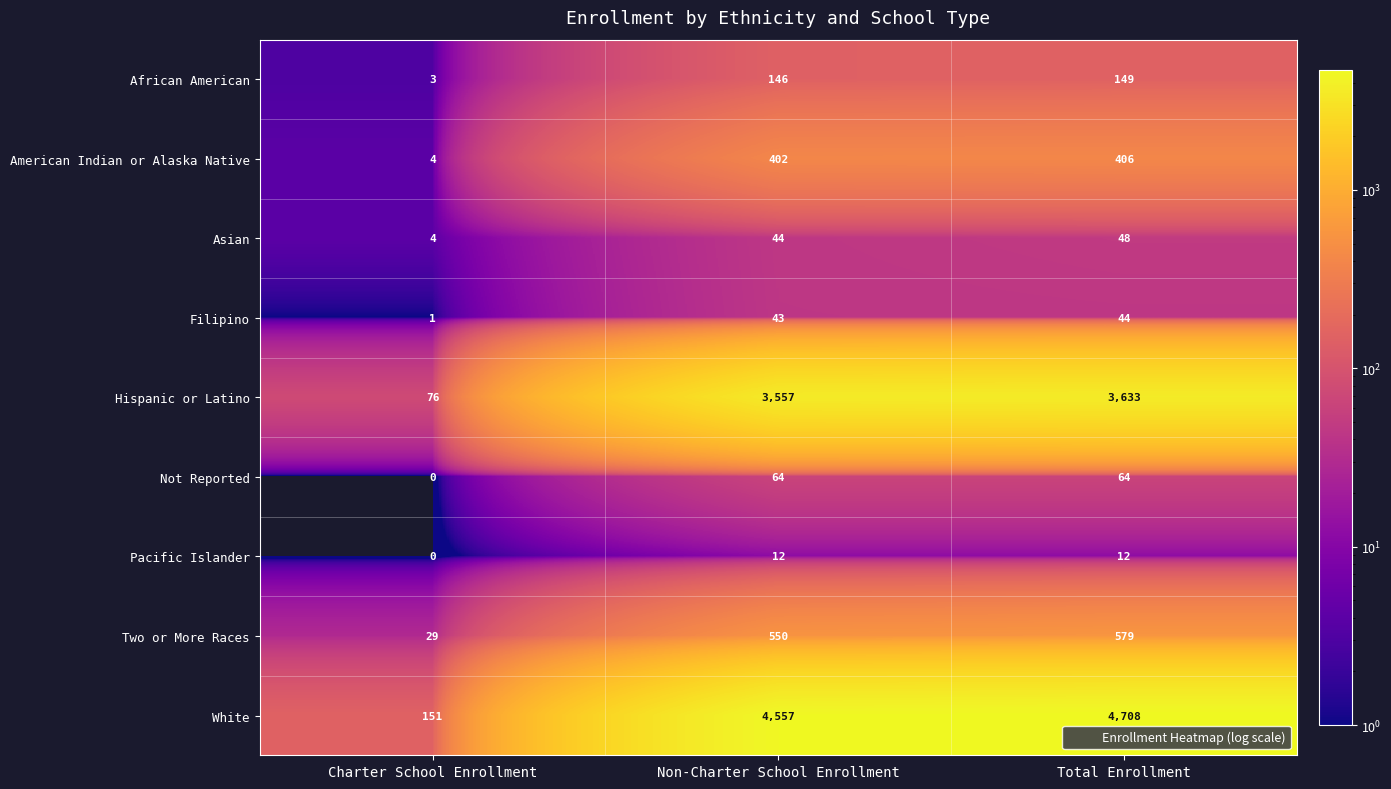

Reading left to right, list all the values displayed in this chart.

African American: 3	146	149
American Indian or Alaska Native: 4	402	406
Asian: 4	44	48
Filipino: 1	43	44
Hispanic or Latino: 76	3557	3633
Not Reported: 0	64	64
Pacific Islander: 0	12	12
Two or More Races: 29	550	579
White: 151	4557	4708